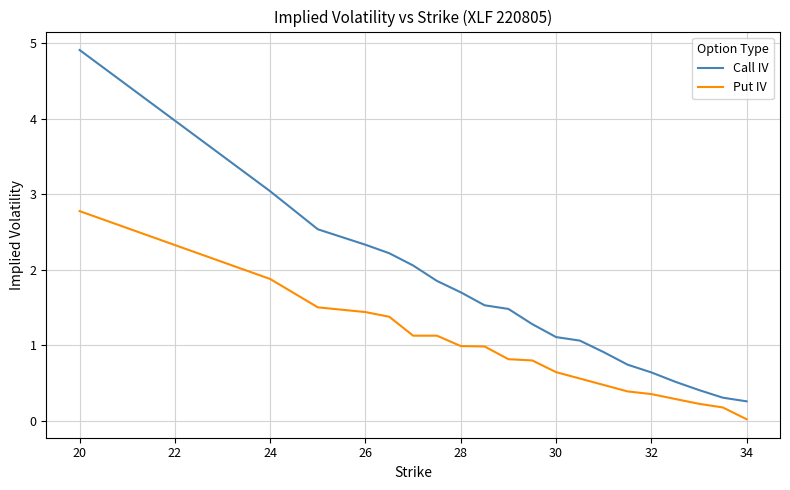

True or false: Put IV and Call IV cross at least once.

False